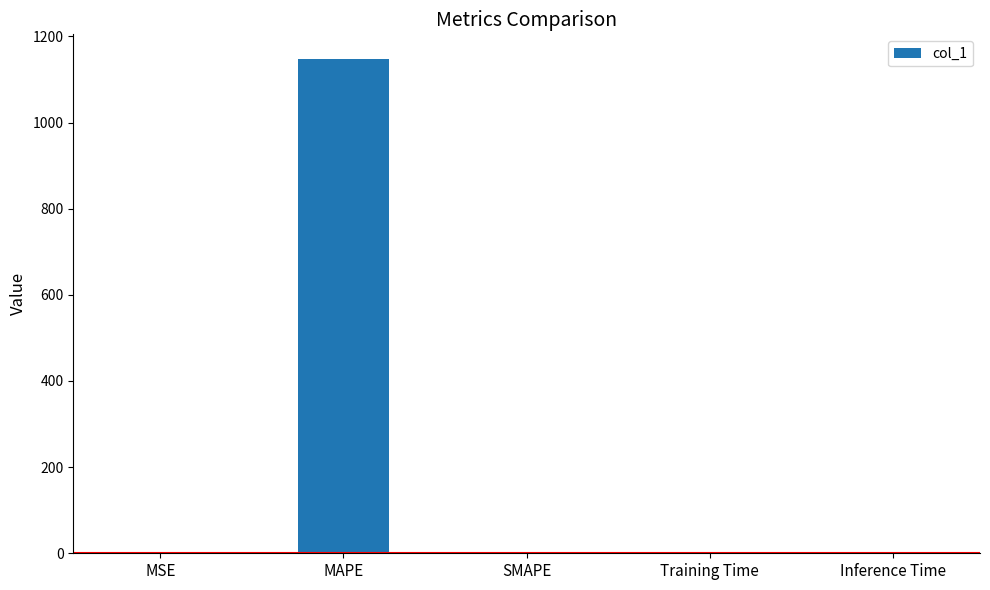

Which has a higher value, Inference Time or MAPE?

MAPE